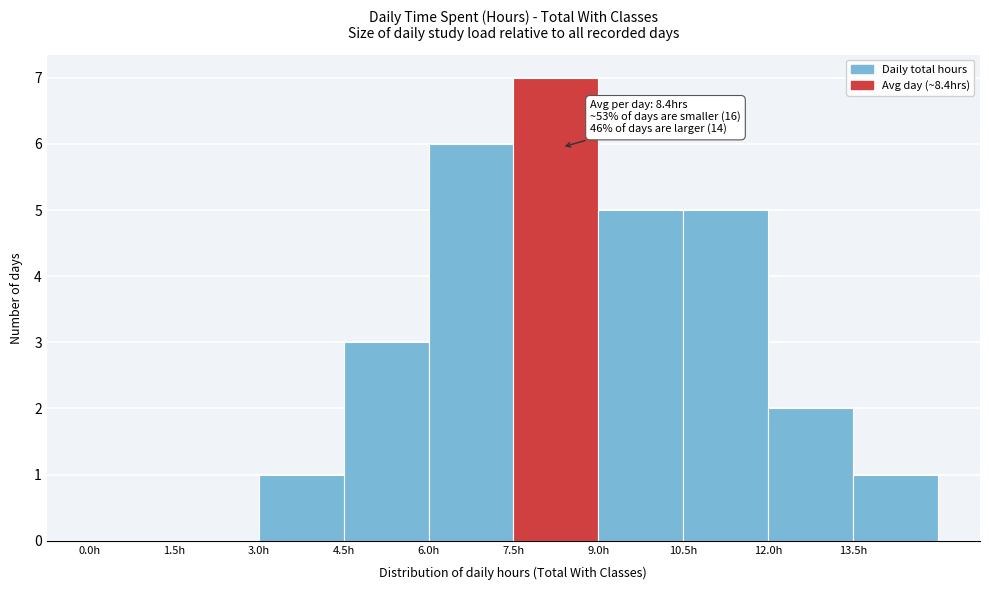

Which range on the x-axis has the tallest bar?

7.5 to 9.0